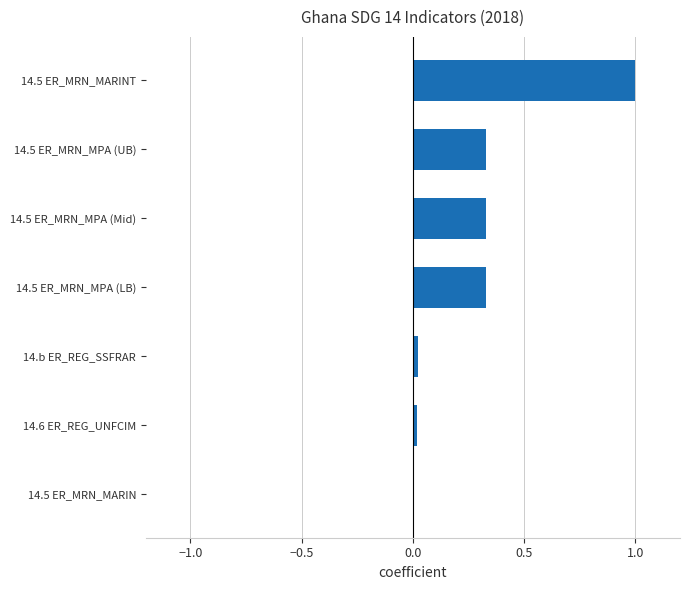

Does the chart contain stacked bars?

No